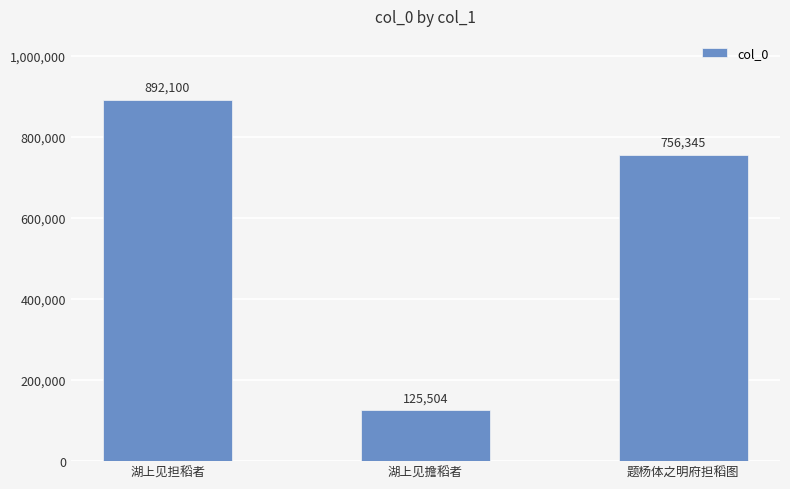

The chart shows a value of 756345 at 题杨体之明府担稻图. True or false?

True